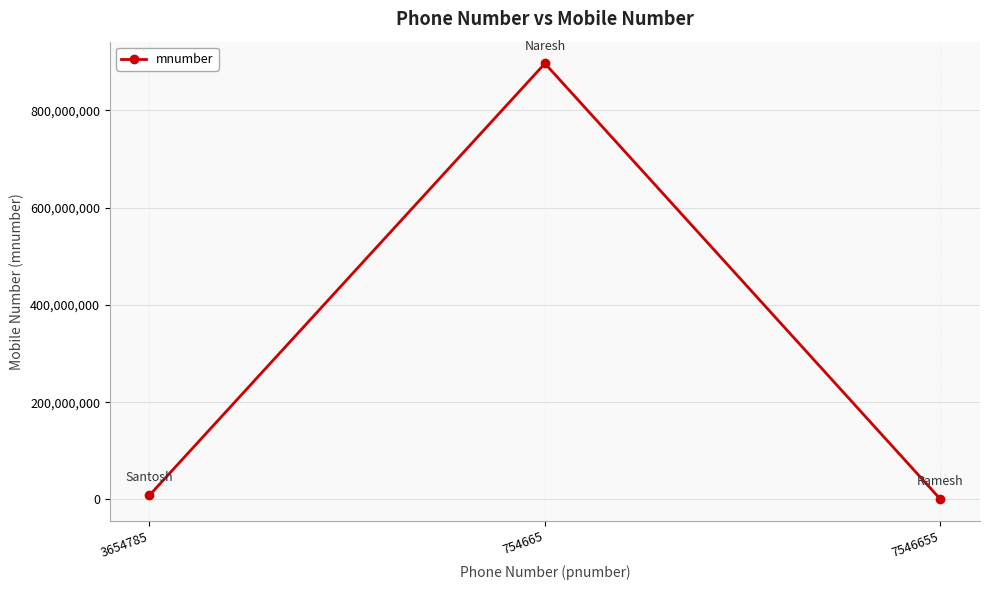

What is the average value?

301789731